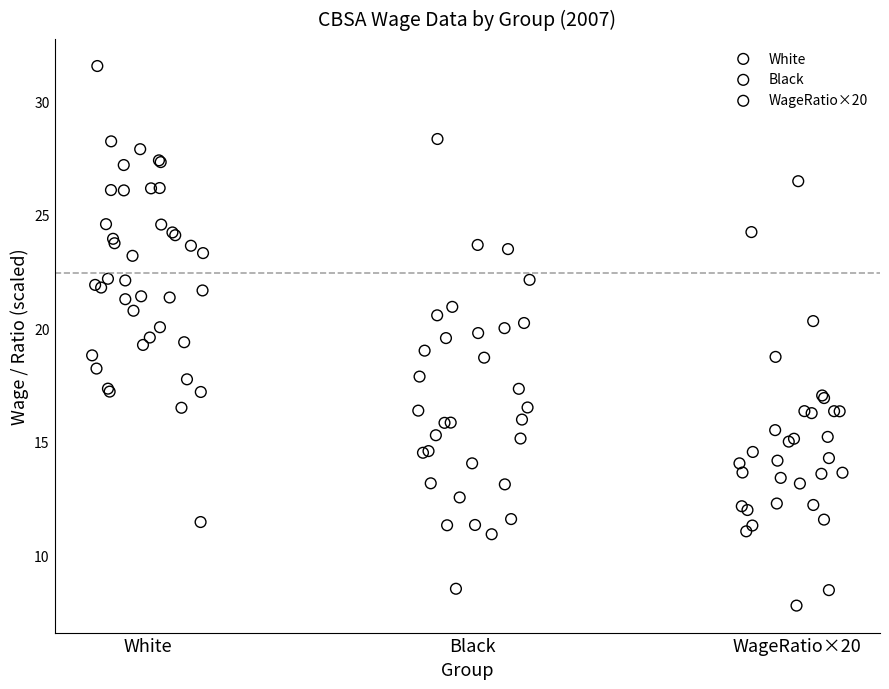

Which series contains the highest Y value?

White